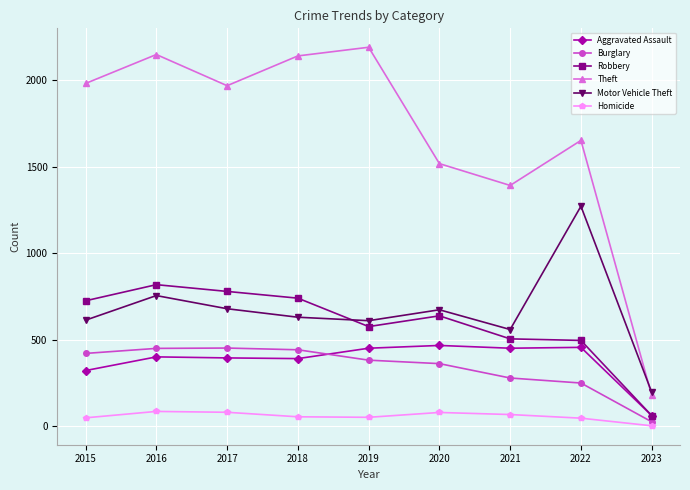

Is the value of Aggravated Assault at 2018 greater than the value of Homicide at 2016?

Yes